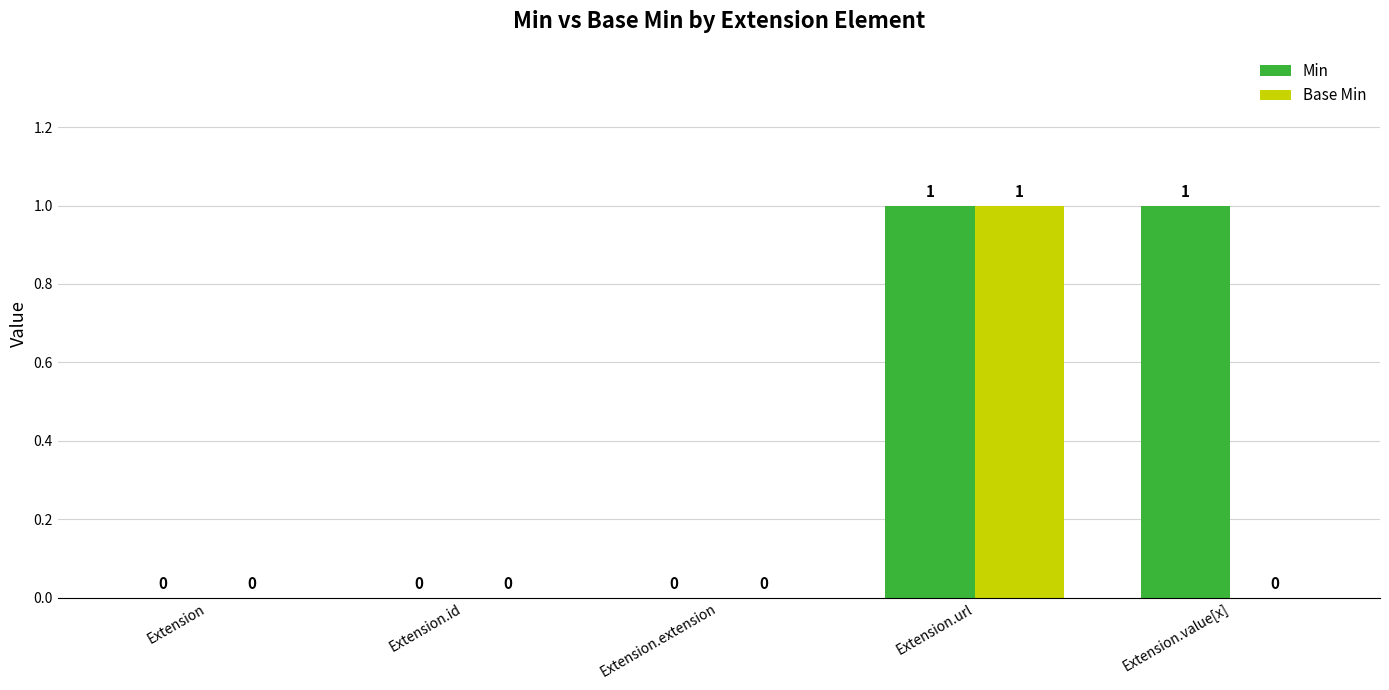

At which category is the sum across all series the highest?

Extension.url